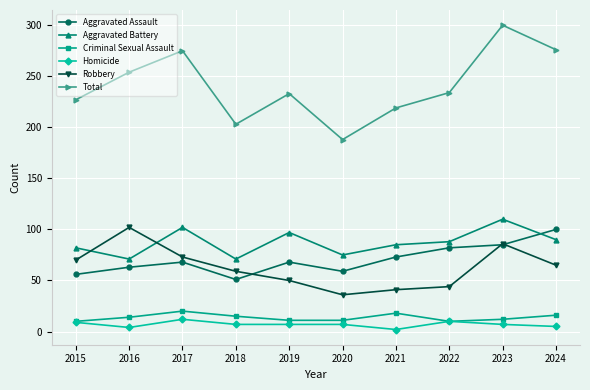

What is the highest value of the Robbery series?

102